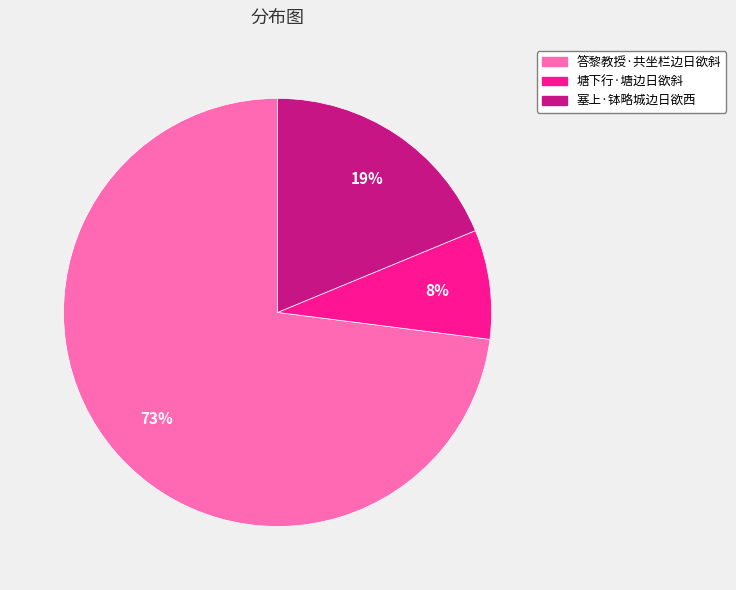

What percentage is the 塘下行·塘边日欲斜 slice, to the nearest percent?

8%